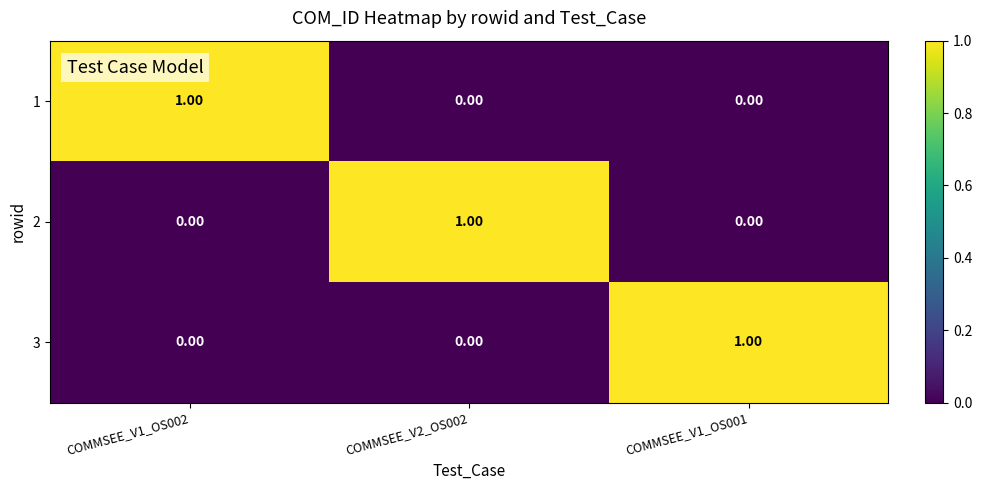

Between COMMSEE_V1_OS002 and COMMSEE_V2_OS002, which is larger?

COMMSEE_V1_OS002